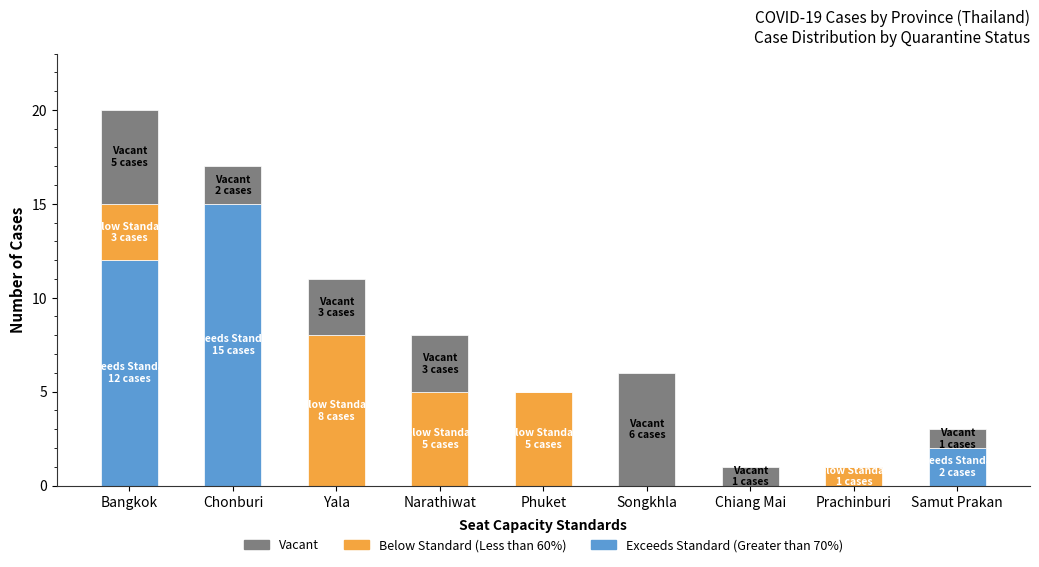

Which category has the highest value in the Exceeds Standard (Greater than 70%) series?

Chonburi